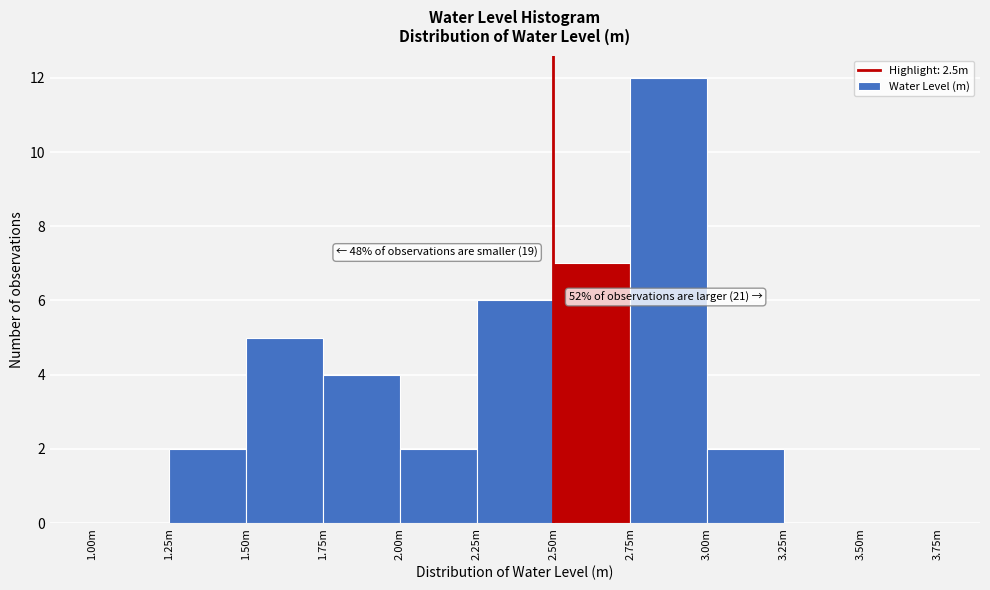

Reading left to right, transcribe all the data shown in this chart.

1.00m=0	1.25m=2	1.50m=5	1.75m=4	2.00m=2	2.25m=6	2.50m=7	2.75m=12	3.00m=2	3.25m=0	3.50m=0